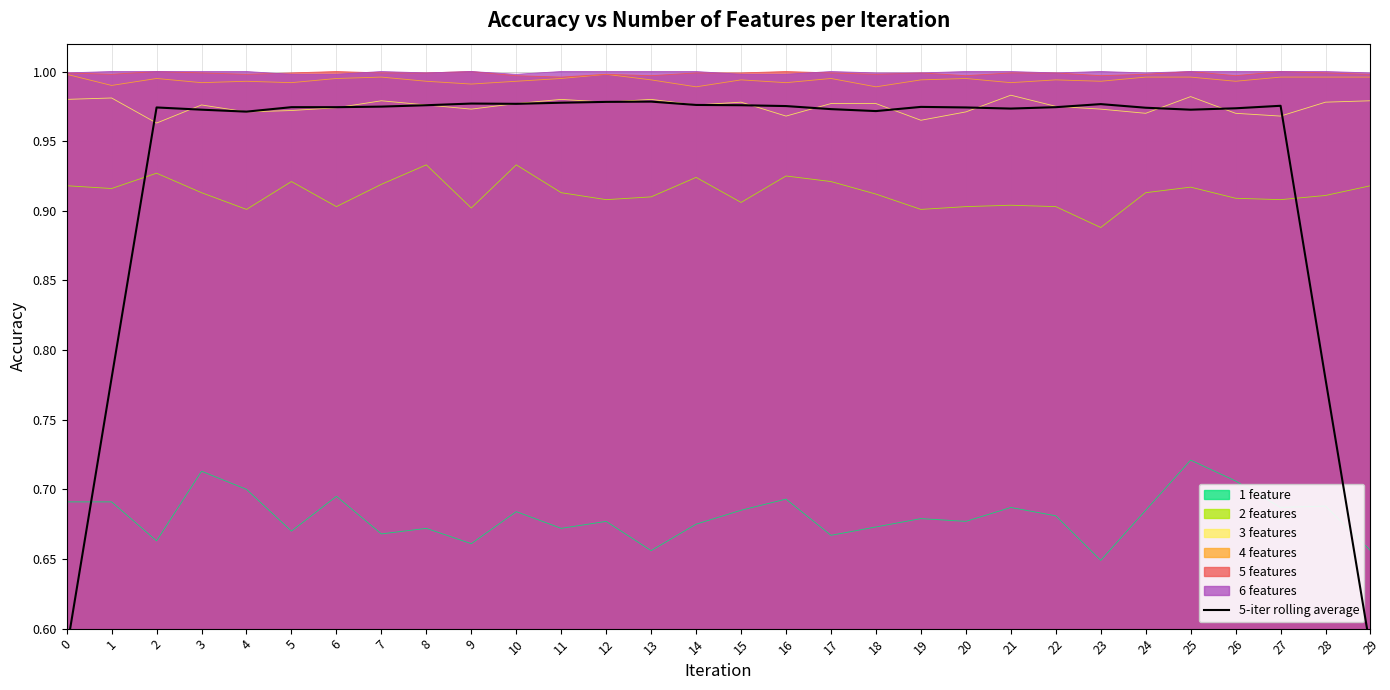

What is the value of the 15th point from the left?

1.0